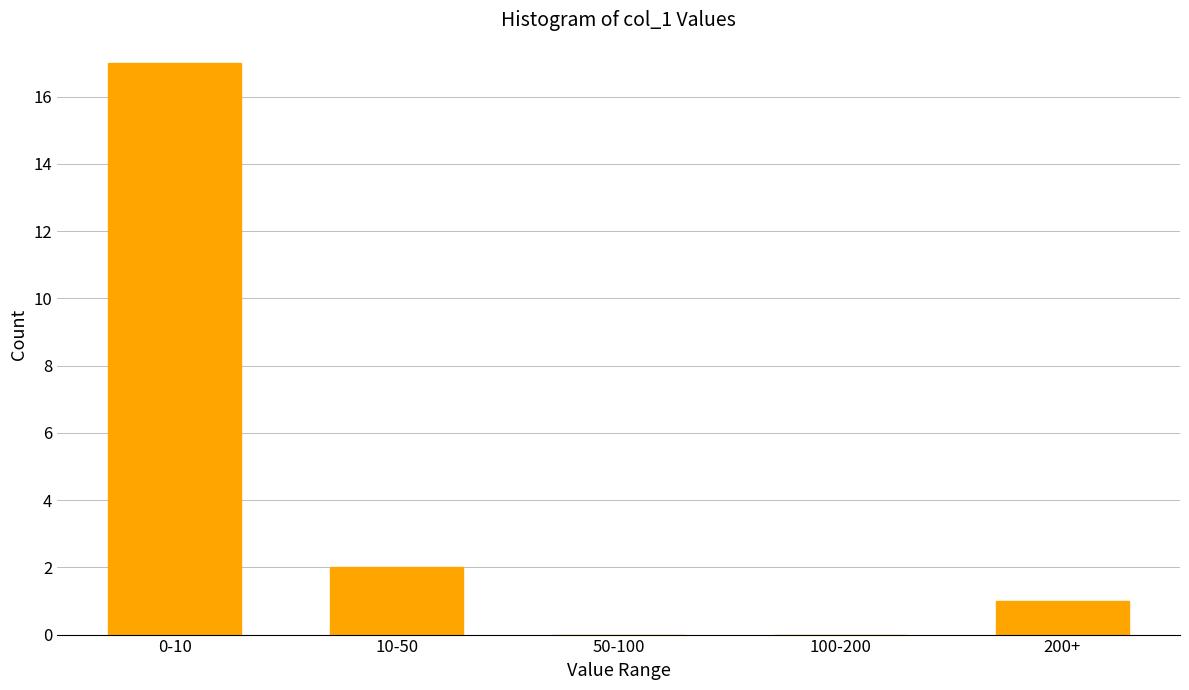

Reading right to left, extract all data points from this chart.

200+=1	100-200=0	50-100=0	10-50=2	0-10=17